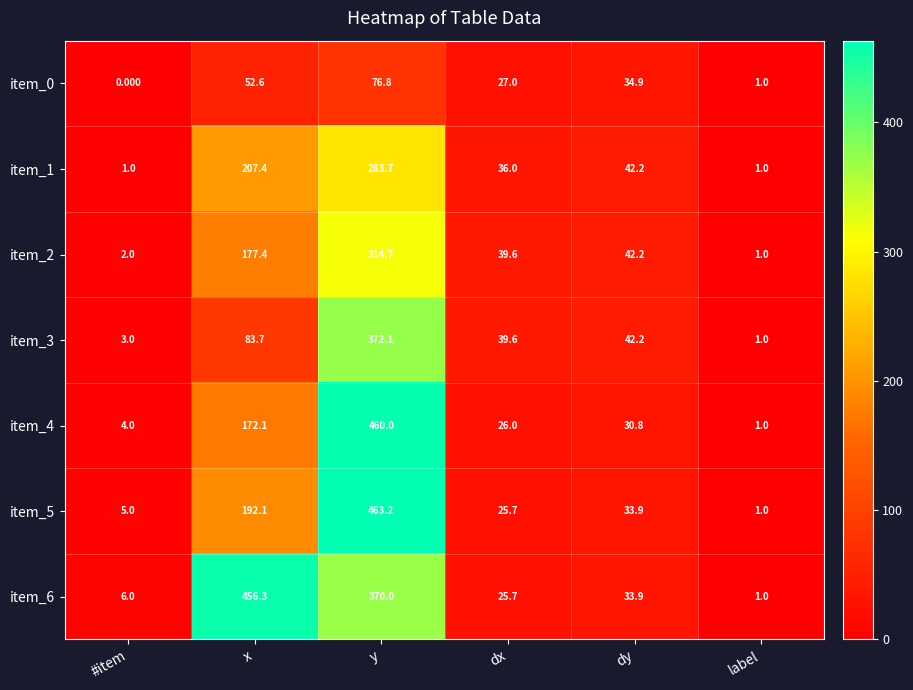

What is the total value across all series at x?

1341.6